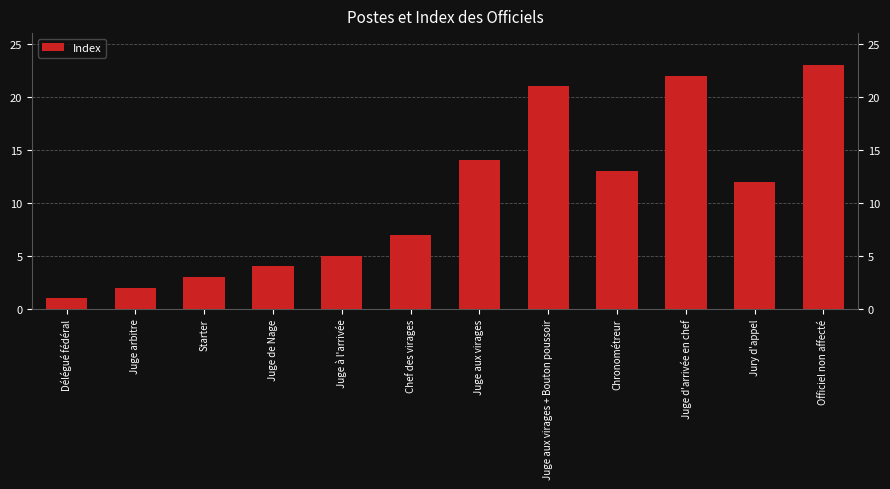

List the labels in order of value, largest first.

Officiel non affecté, Juge d'arrivée en chef, Juge aux virages + Bouton poussoir, Juge aux virages, Chronométreur, Jury d'appel, Chef des virages, Juge à l'arrivée, Juge de Nage, Starter, Juge arbitre, Délégué fédéral